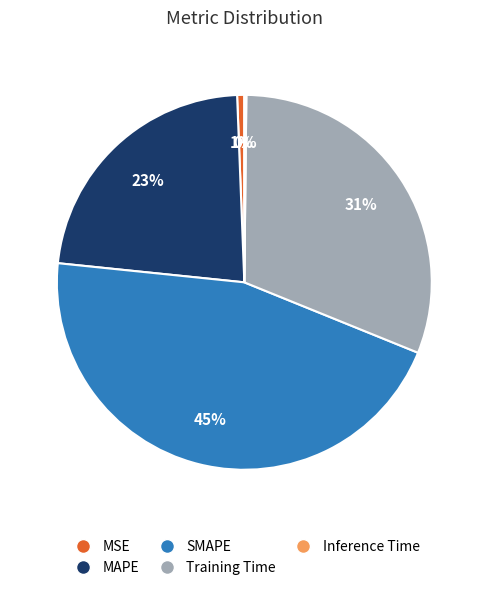

The SMAPE slice represents 39% of the pie. True or false?

False